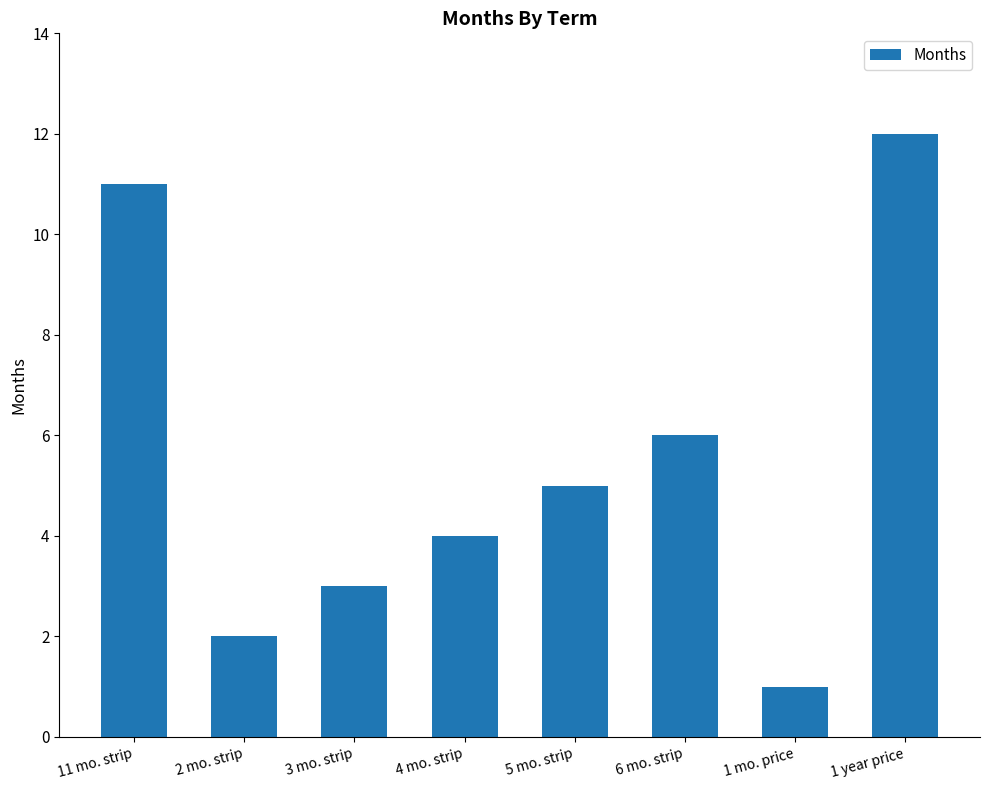

Reading left to right, what are all the values shown in this chart?

11 mo. strip=11	2 mo. strip=2	3 mo. strip=3	4 mo. strip=4	5 mo. strip=5	6 mo. strip=6	1 mo. price=1	1 year price=12